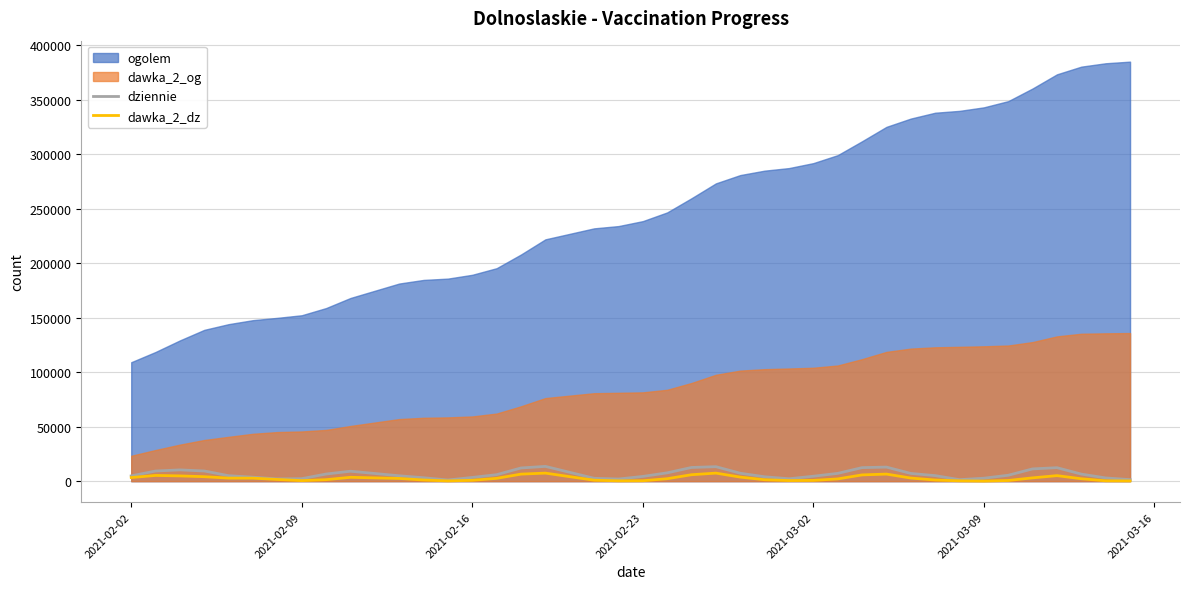

What is the minimum value shown in the chart?

102